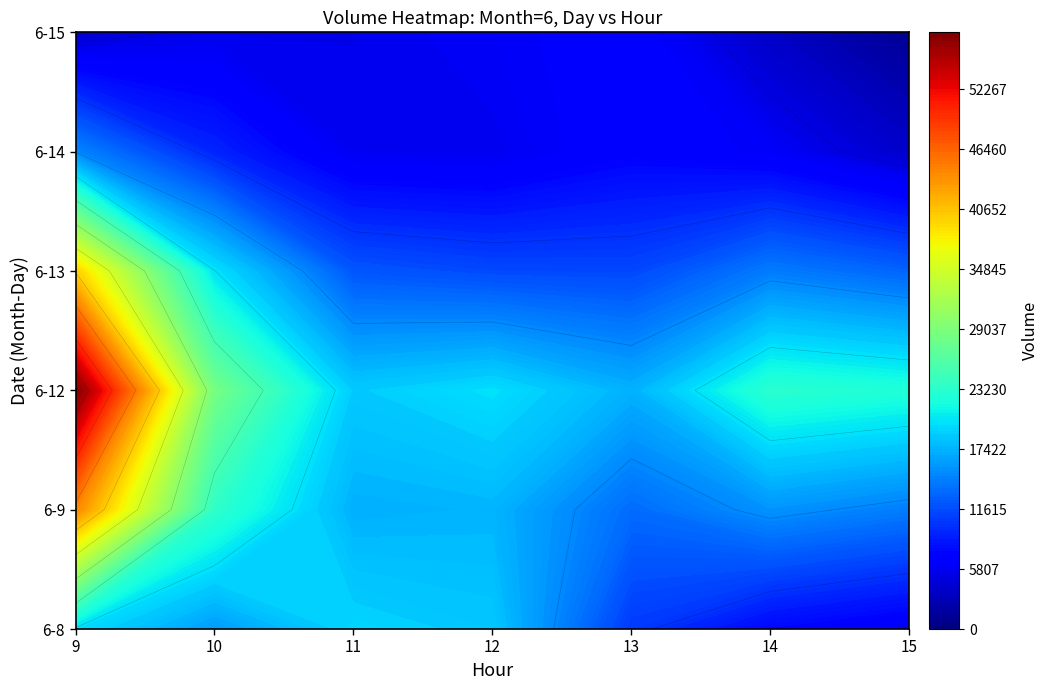

Where does the 6-12 series first go above 32731?

9